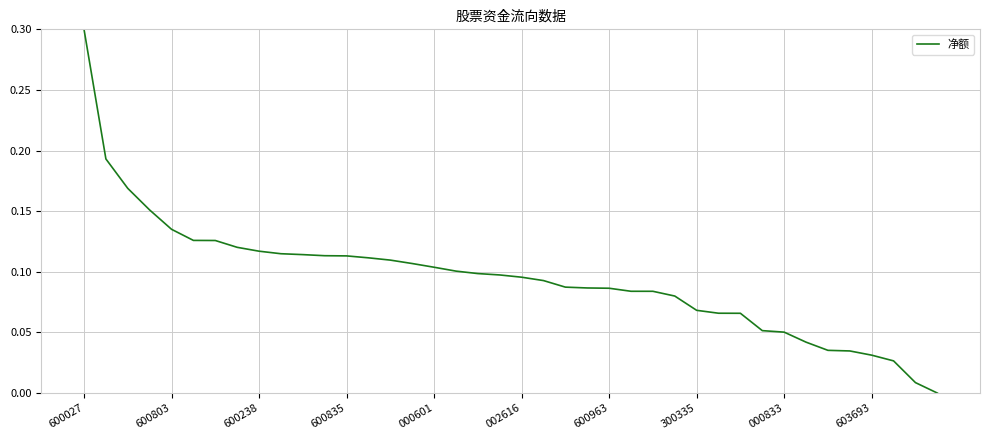

How many lines are shown in the chart?

1